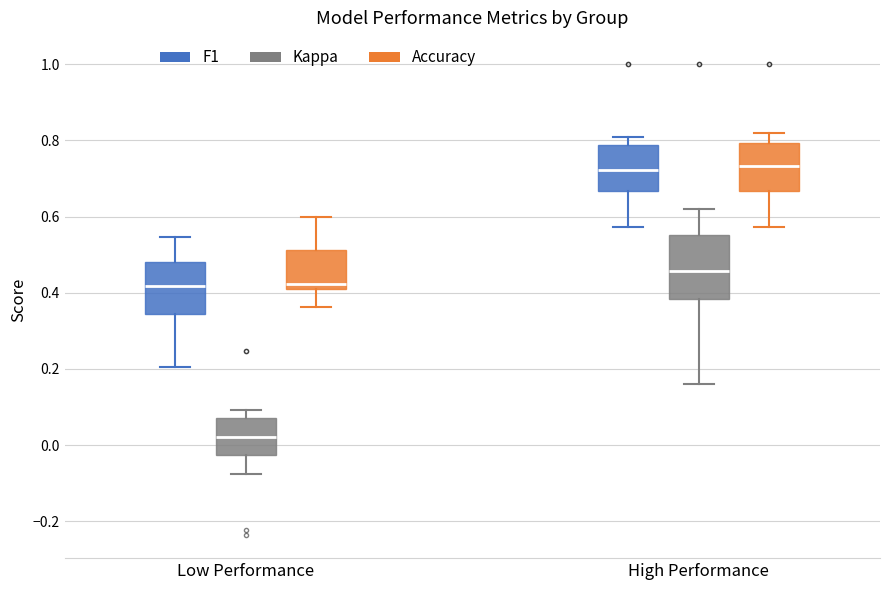

Reading left to right, transcribe this box plot: for each box, give where its median line is, the range the box spans, and where its two whiskers end, as read against the y-axis. The values are not printed on the chart, so give them approximately, as read against the axis.

Low Performance (F1): median 0.42, box 0.34 to 0.48, whiskers 0.20 to 0.54
Low Performance (Kappa): median 0.02, box -0.02 to 0.08, whiskers -0.08 to 0.10
Low Performance (Accuracy): median 0.42, box 0.40 to 0.52, whiskers 0.36 to 0.60
High Performance (F1): median 0.72, box 0.66 to 0.78, whiskers 0.58 to 0.80
High Performance (Kappa): median 0.46, box 0.38 to 0.56, whiskers 0.16 to 0.62
High Performance (Accuracy): median 0.74, box 0.66 to 0.80, whiskers 0.58 to 0.82